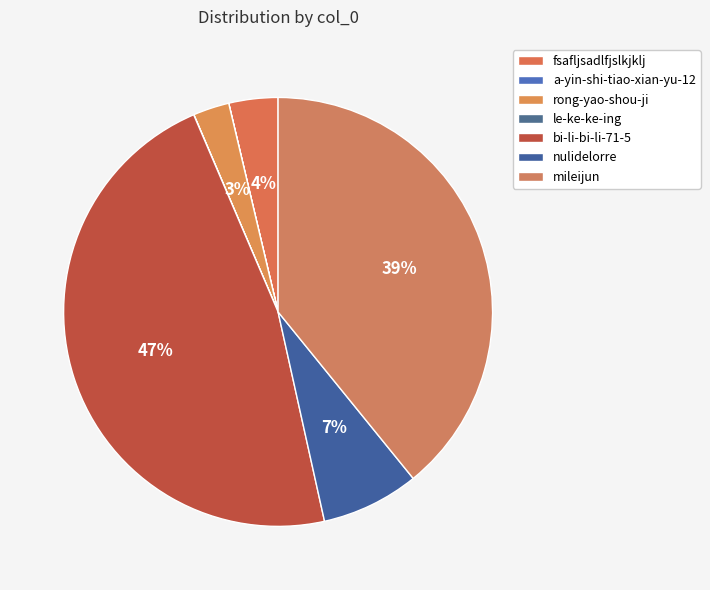

To the nearest percent, what is the difference between the a-yin-shi-tiao-xian-yu-12 and bi-li-bi-li-71-5 slice percentages?

47%